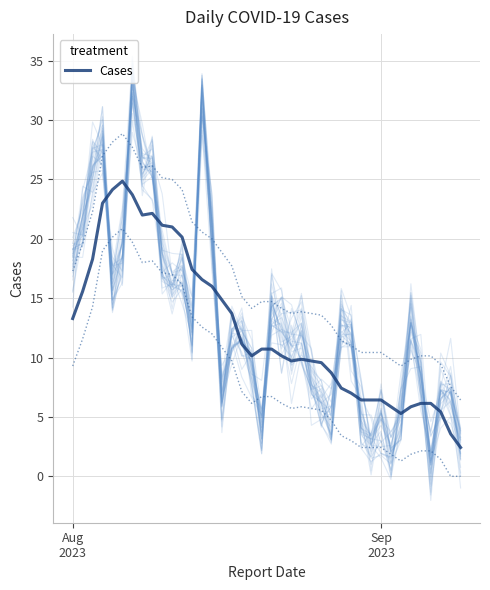

What is the minimum value for Cases?

2.4